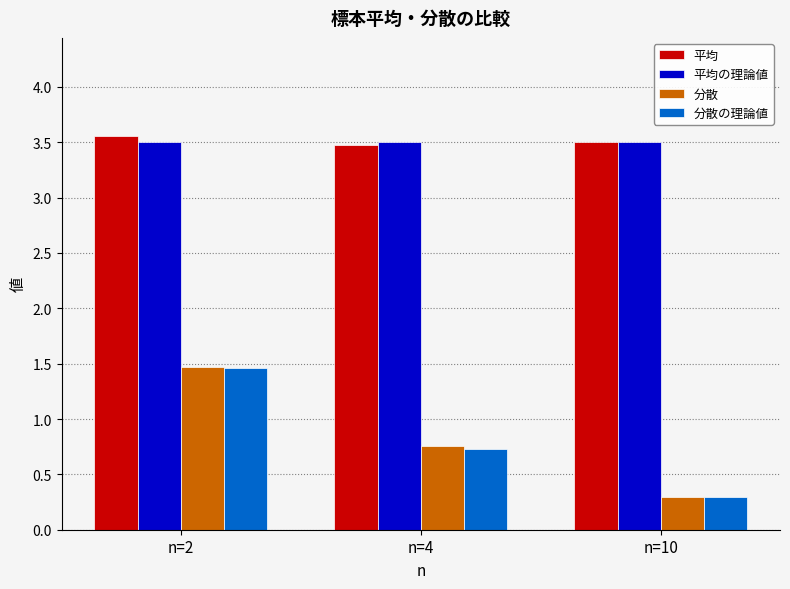

At which category is the sum across all series the highest?

n=2